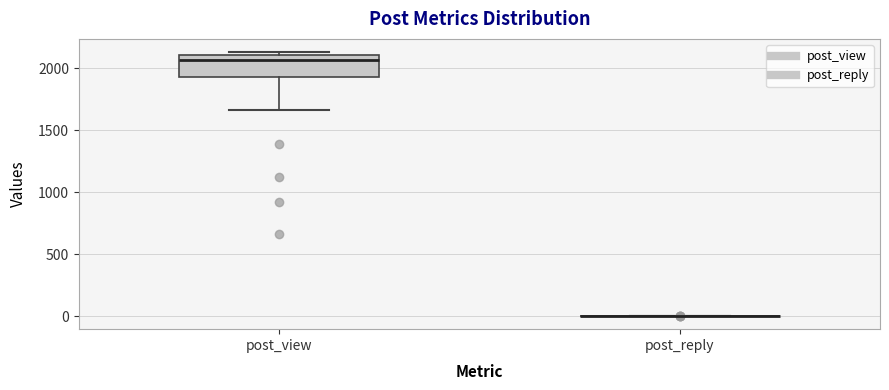

Where does the median line of the box for post_view sit on the y-axis? The values are not printed on the chart, so give them approximately, as read against the axis.

2050